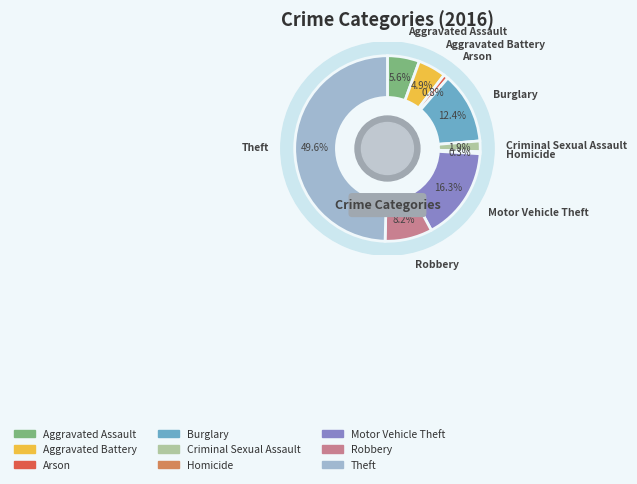

Is it true that Aggravated Battery is 16% of the pie?

False